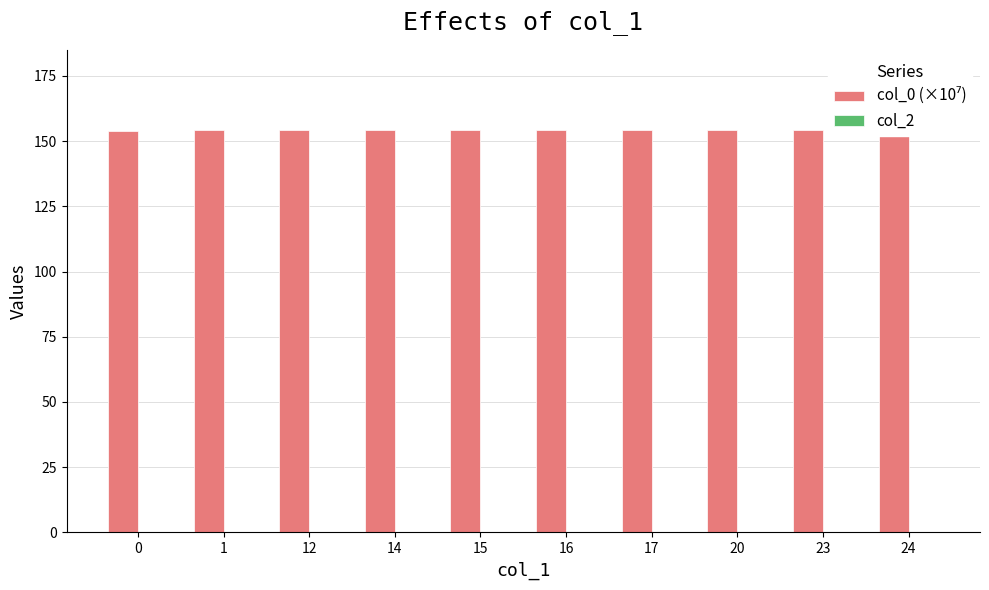

The col_0 (×10⁷) series shows 33.3 at 0. True or false?

False